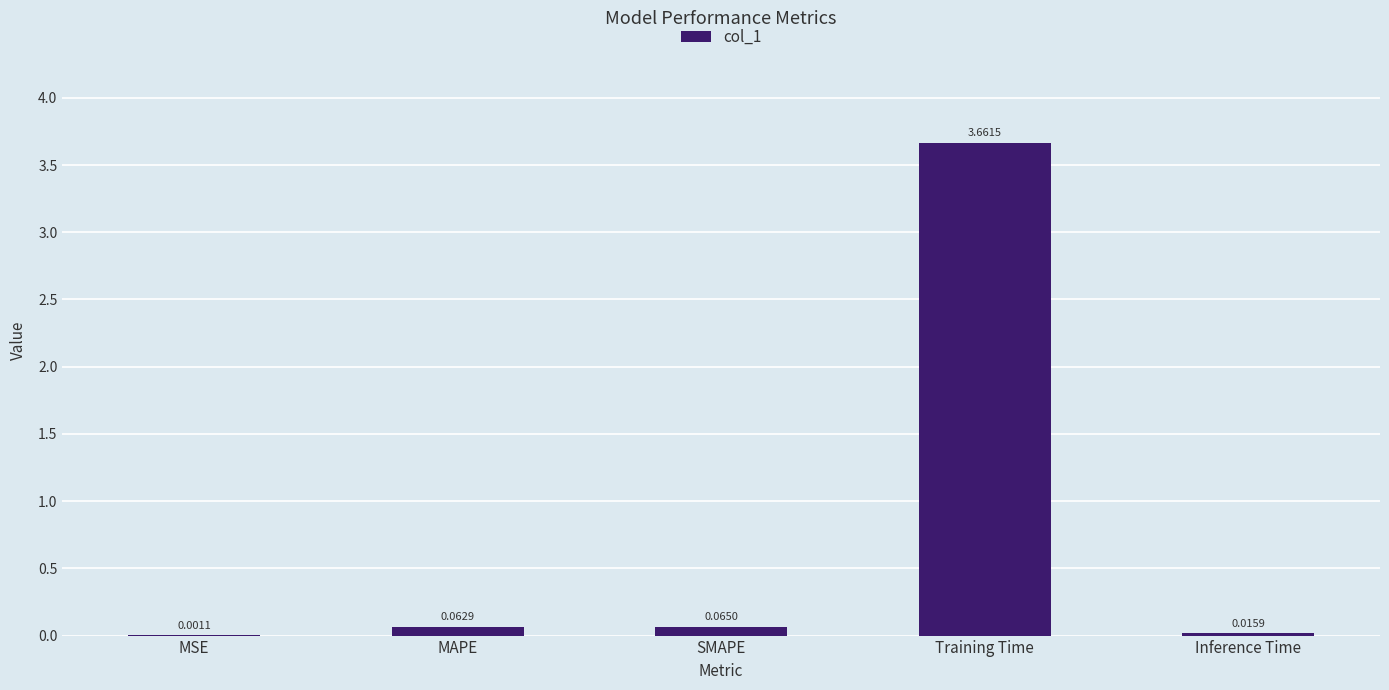

Where is the data nearest to the value 1?

SMAPE